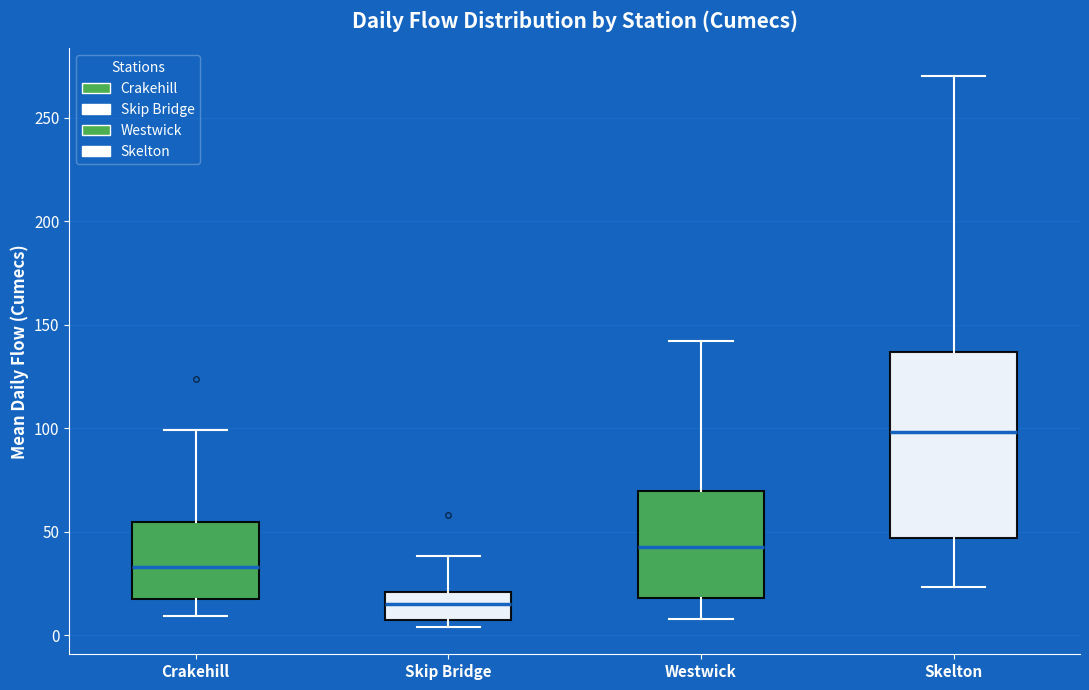

Reading left to right, transcribe this box plot: for each box, give where its median line is, the range the box spans, and where its two whiskers end, as read against the y-axis. The values are not printed on the chart, so give them approximately, as read against the axis.

Crakehill: median 35, box 20 to 55, whiskers 10 to 100
Skip Bridge: median 15, box 5 to 20, whiskers 5 (just below the box's lower edge) to 40
Westwick: median 45, box 20 to 70, whiskers 10 to 140
Skelton: median 100, box 45 to 135, whiskers 25 to 270